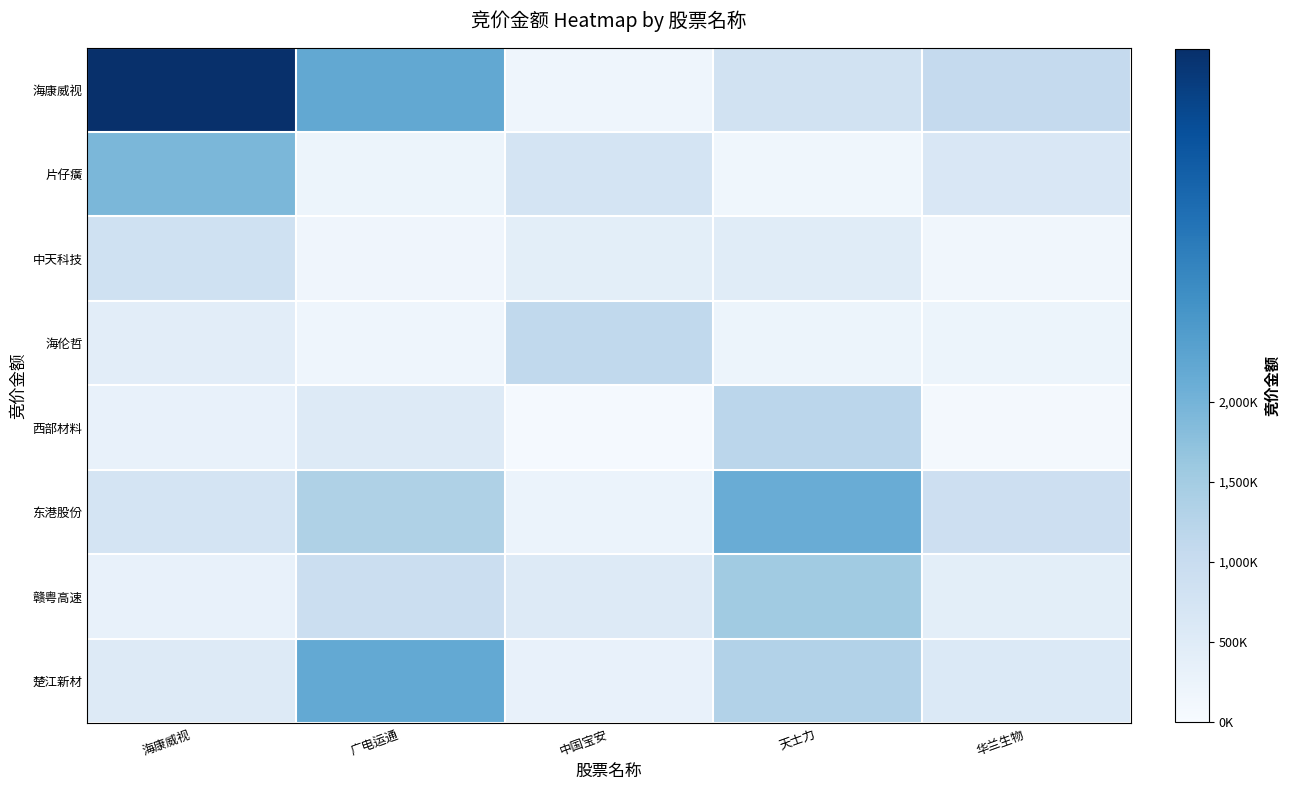

Which series has the largest total across all categories?

海康威视